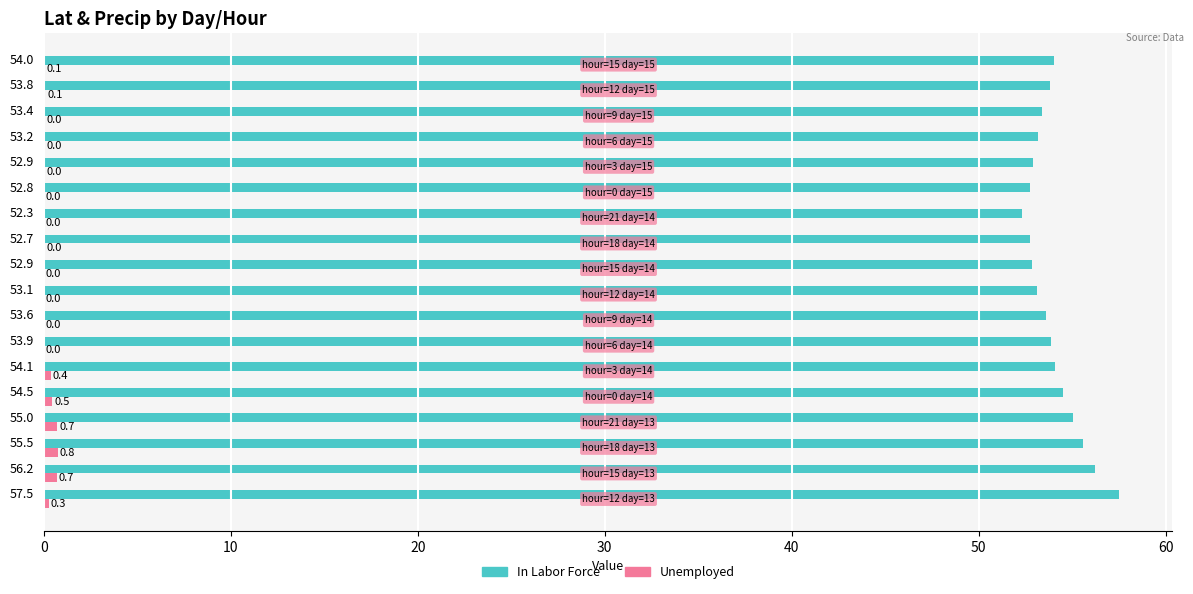

What is the sum of all Unemployed values?

3.6